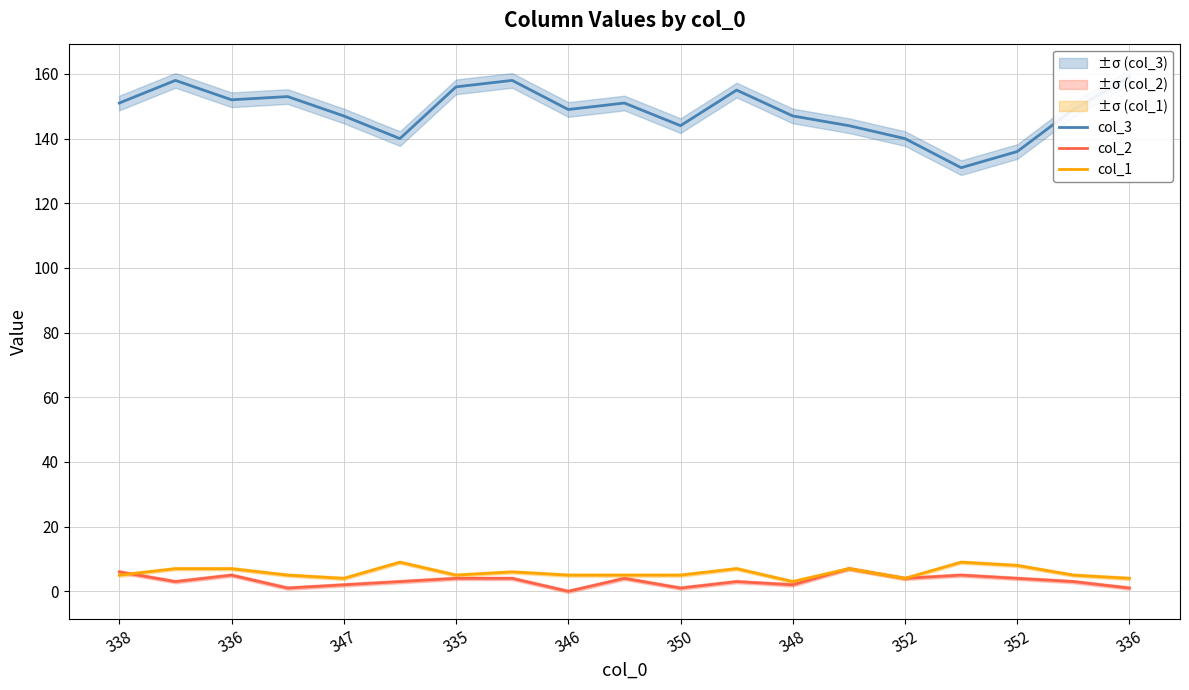

What are all the series names shown in the legend?

col_3, col_2, col_1